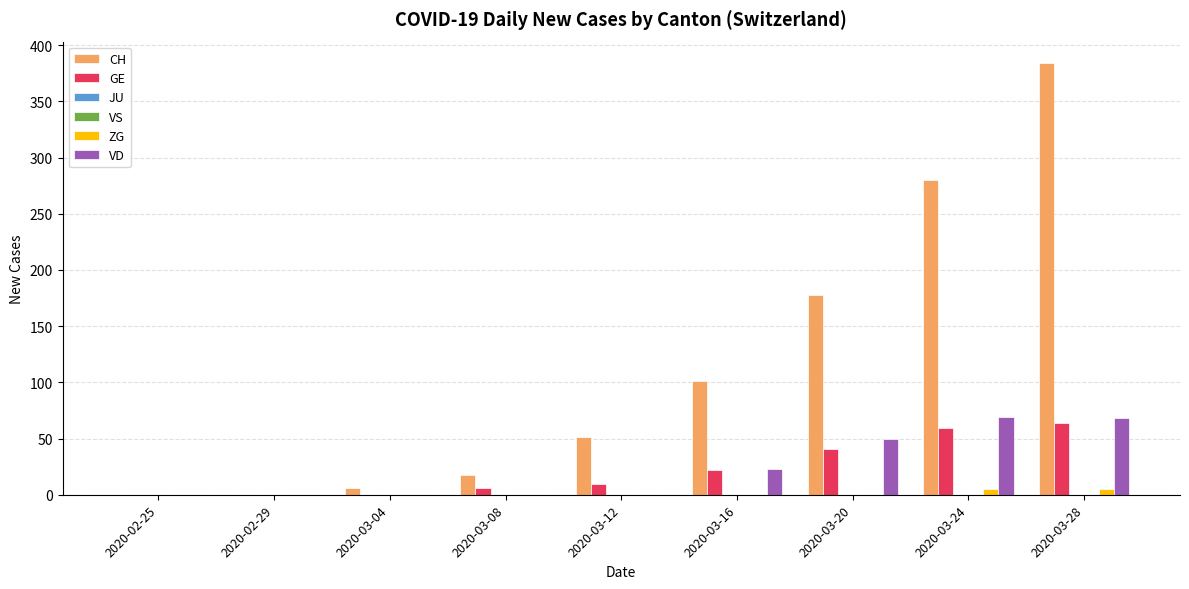

How many data points does each series have?

9